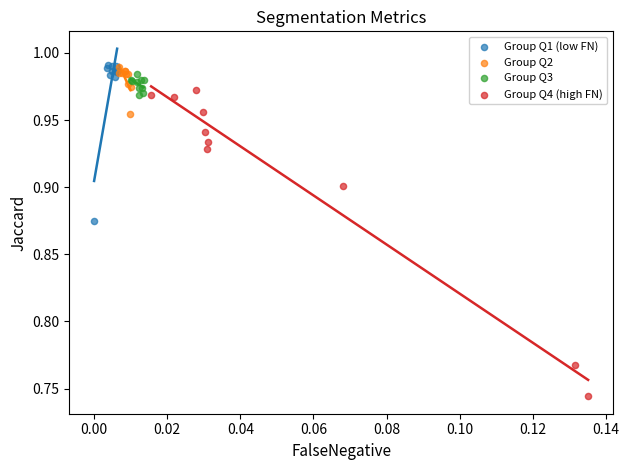

Which series reaches the minimum Y coordinate?

Group Q4 (high FN)